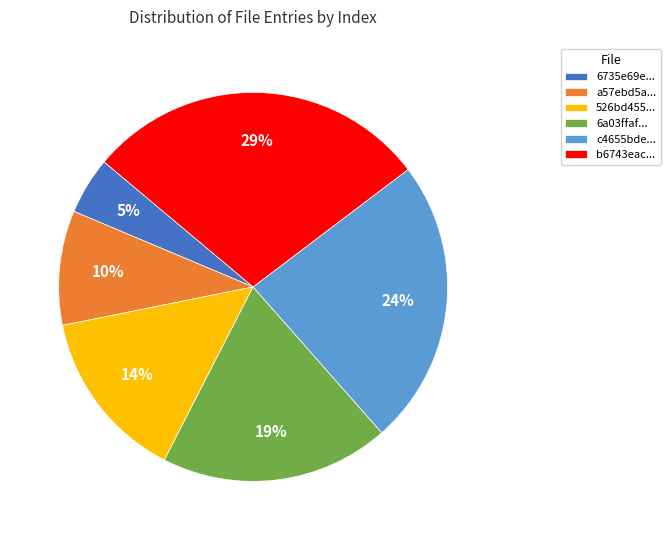

Is the sum of a57ebd5a... and 526bd455... greater than half?

No